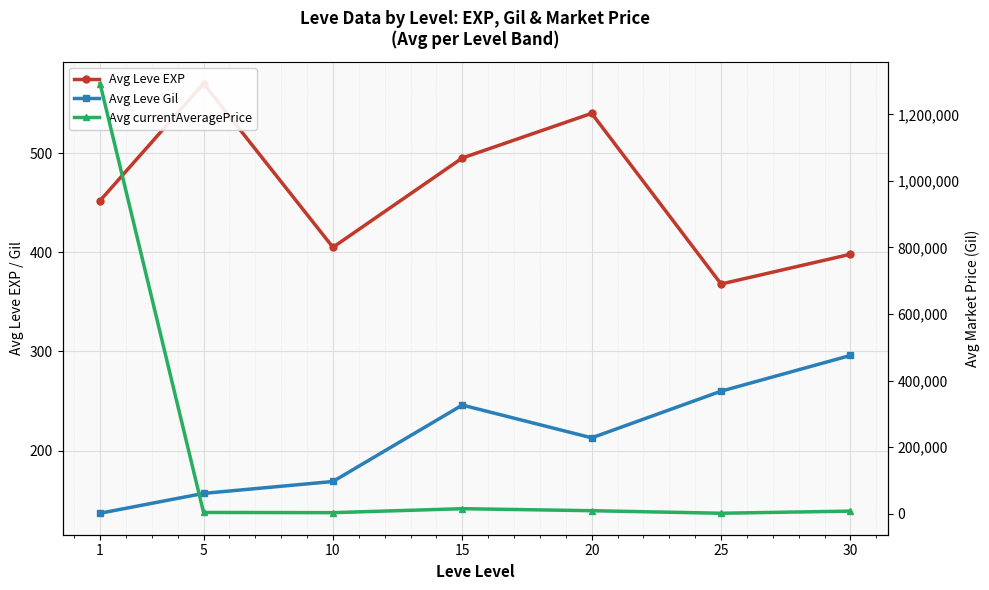

What is the difference between the second highest and minimum values in the Avg Leve Gil series?

123